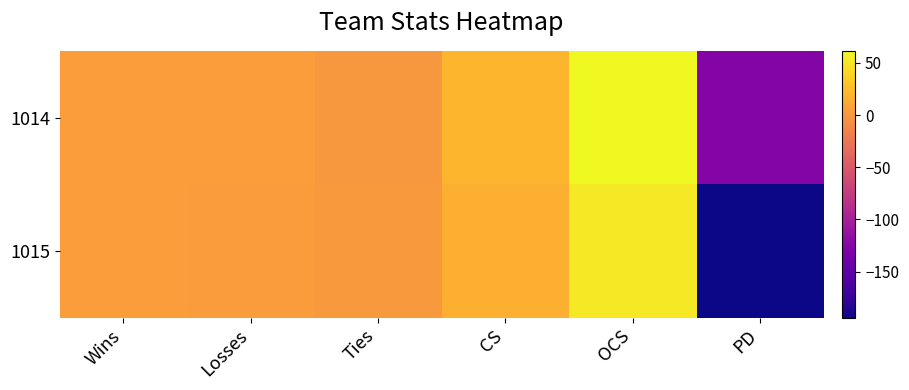

List the series in order of their peak value, lowest first.

1015, 1014